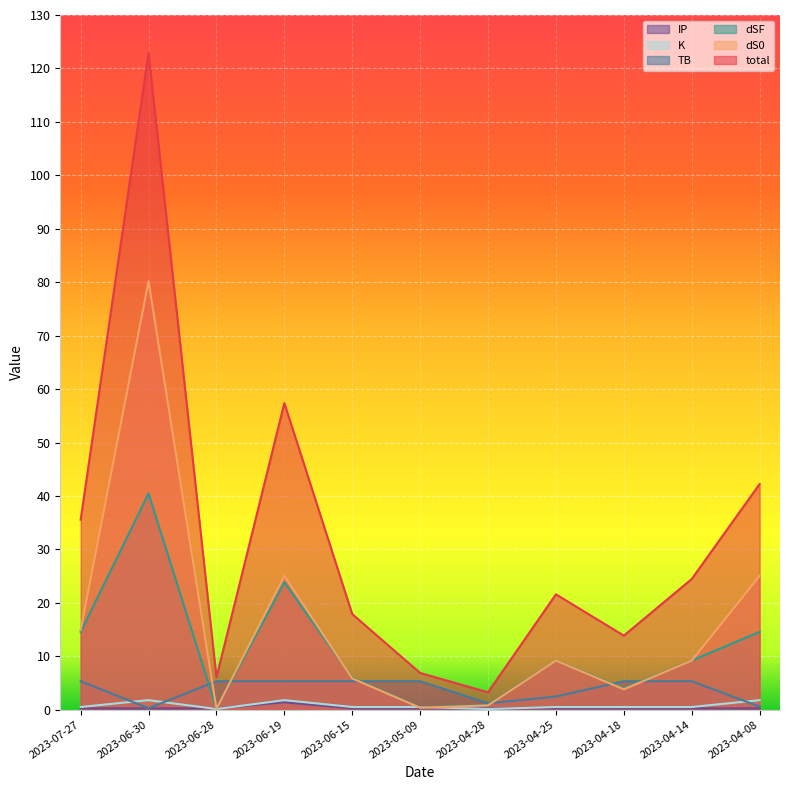

List the series in order of their peak value, highest first.

total, dS0, dSF, TB, K, IP